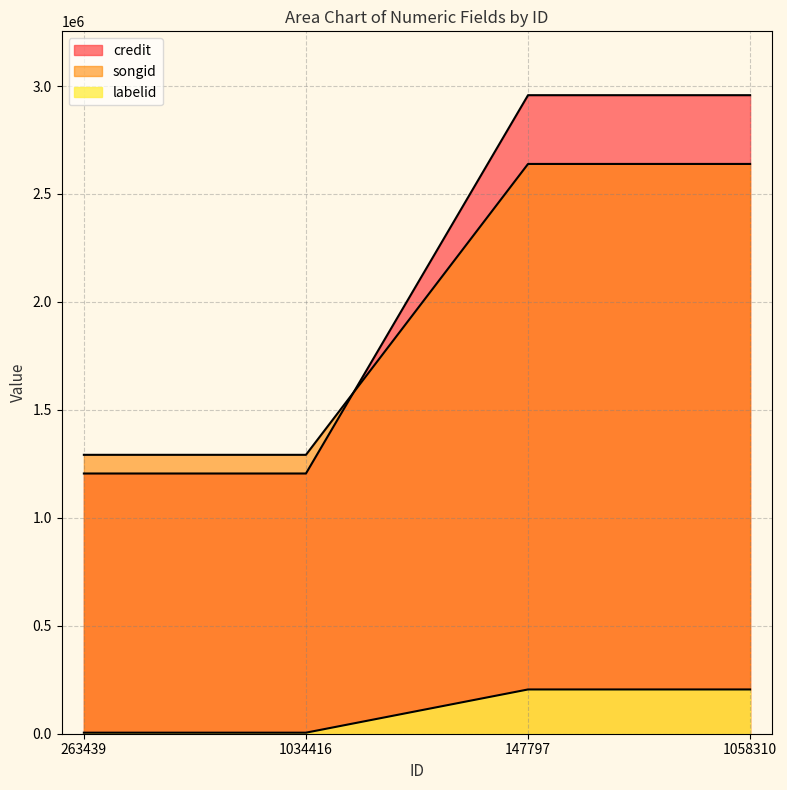

At how many categories does at least one series exceed 1827461?

2